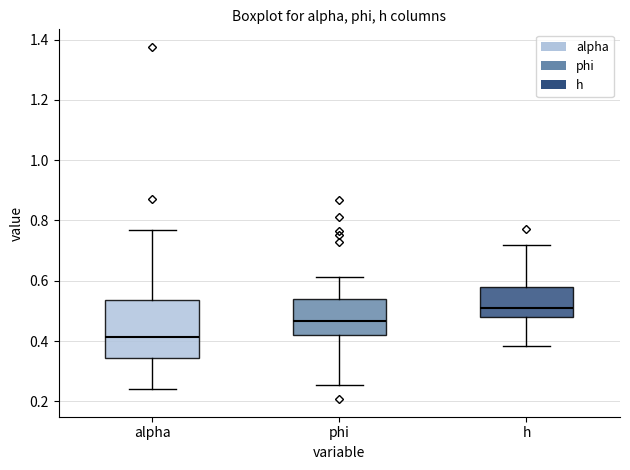

Which box has the highest median line?

h